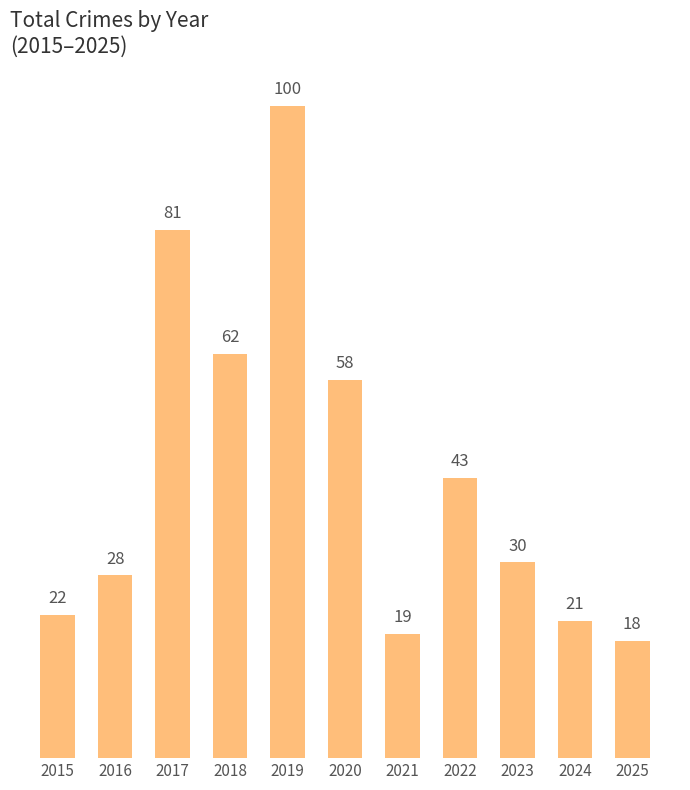

Are the bars horizontal?

No